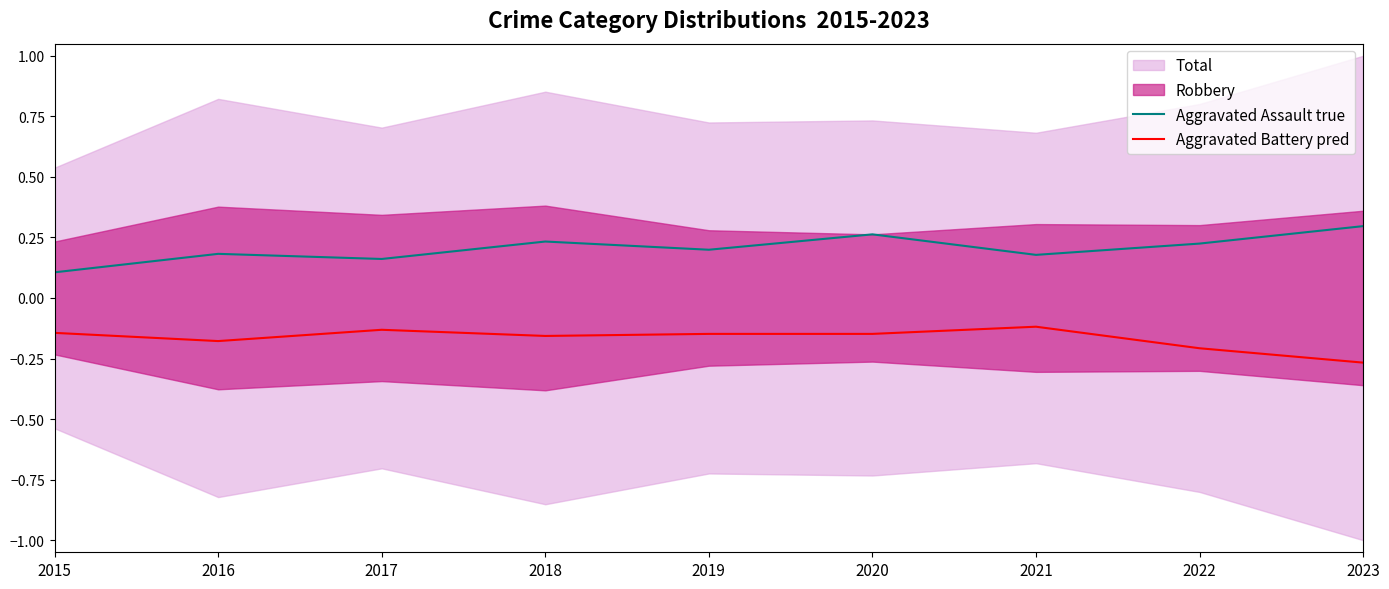

At which label is Aggravated Battery pred closest to 0?

2021